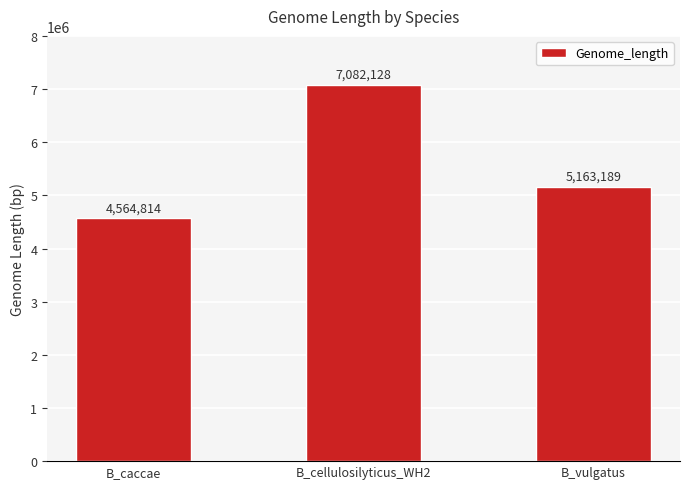

Approximately how many times larger is the value at B_vulgatus compared to B_cellulosilyticus_WH2?

0.7